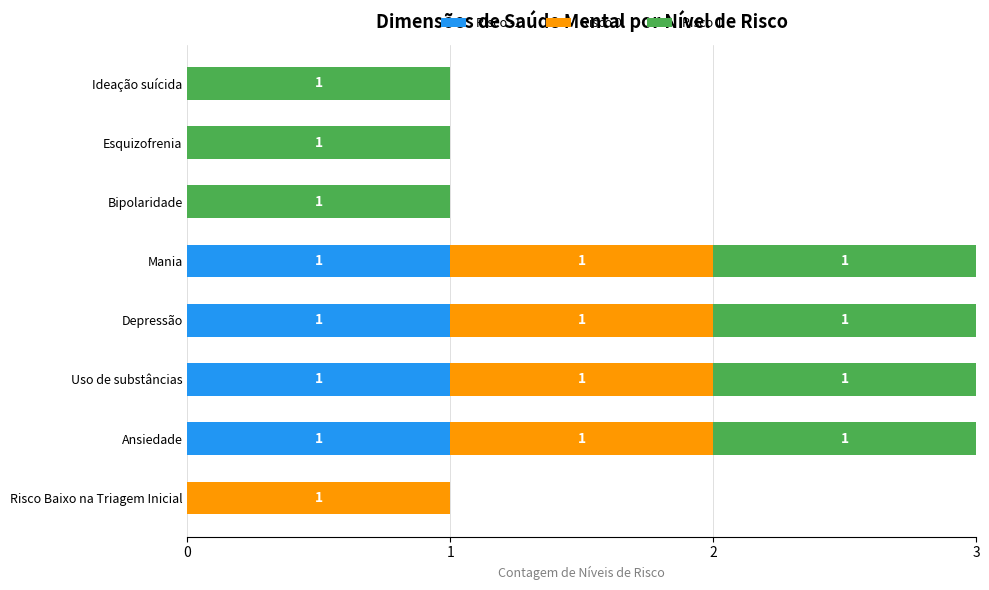

The Risco -1 series shows 0 at Ideação suícida. True or false?

True